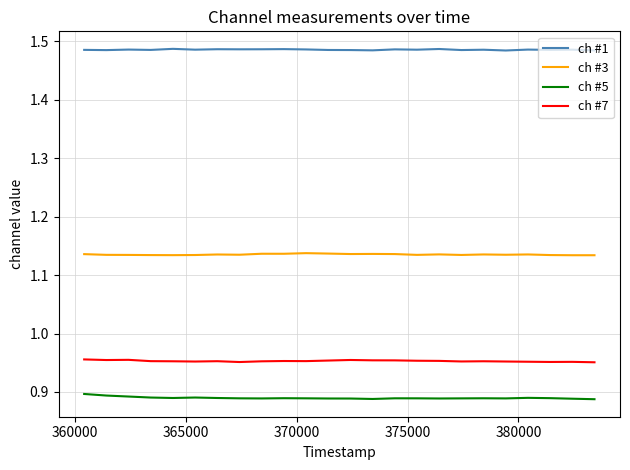

Which series has the largest total across all categories?

ch #1